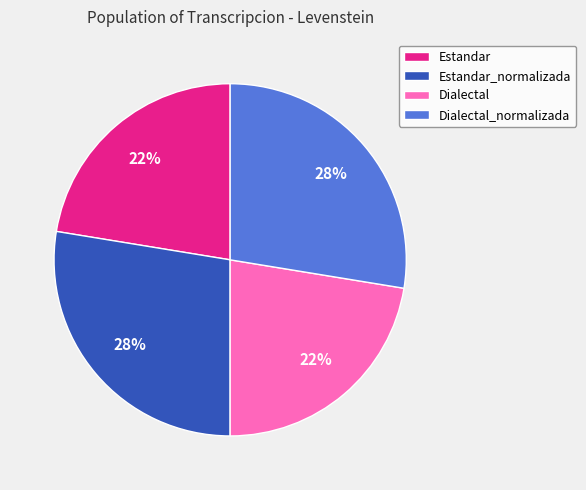

Is there any slice that represents more than half of the pie?

No